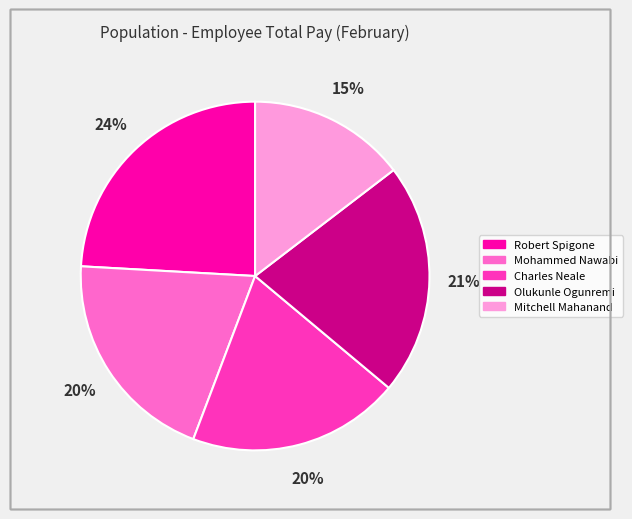

How many segments does this pie chart have?

5